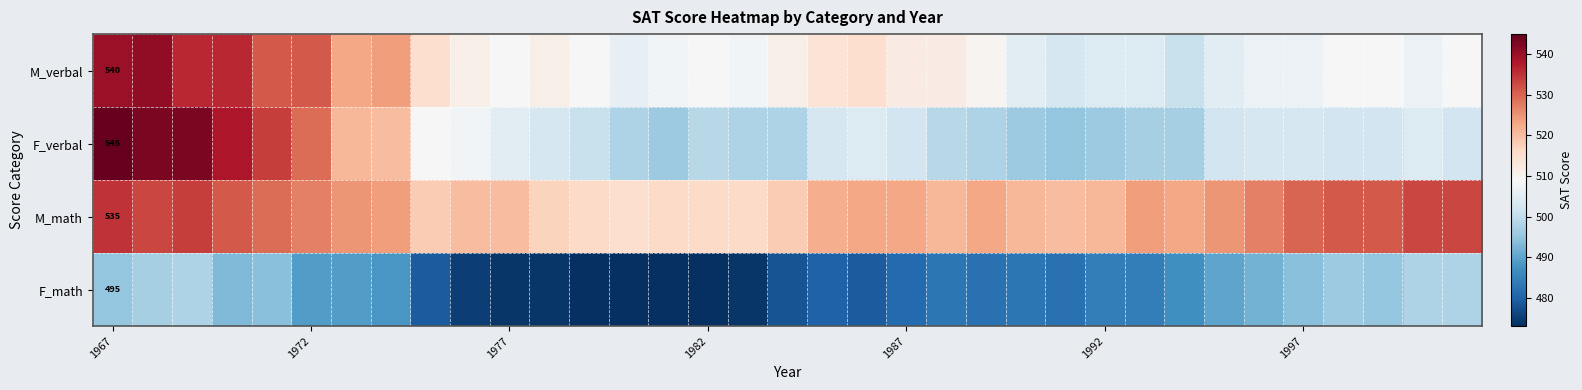

How many data points in M_verbal are less than 509?

12